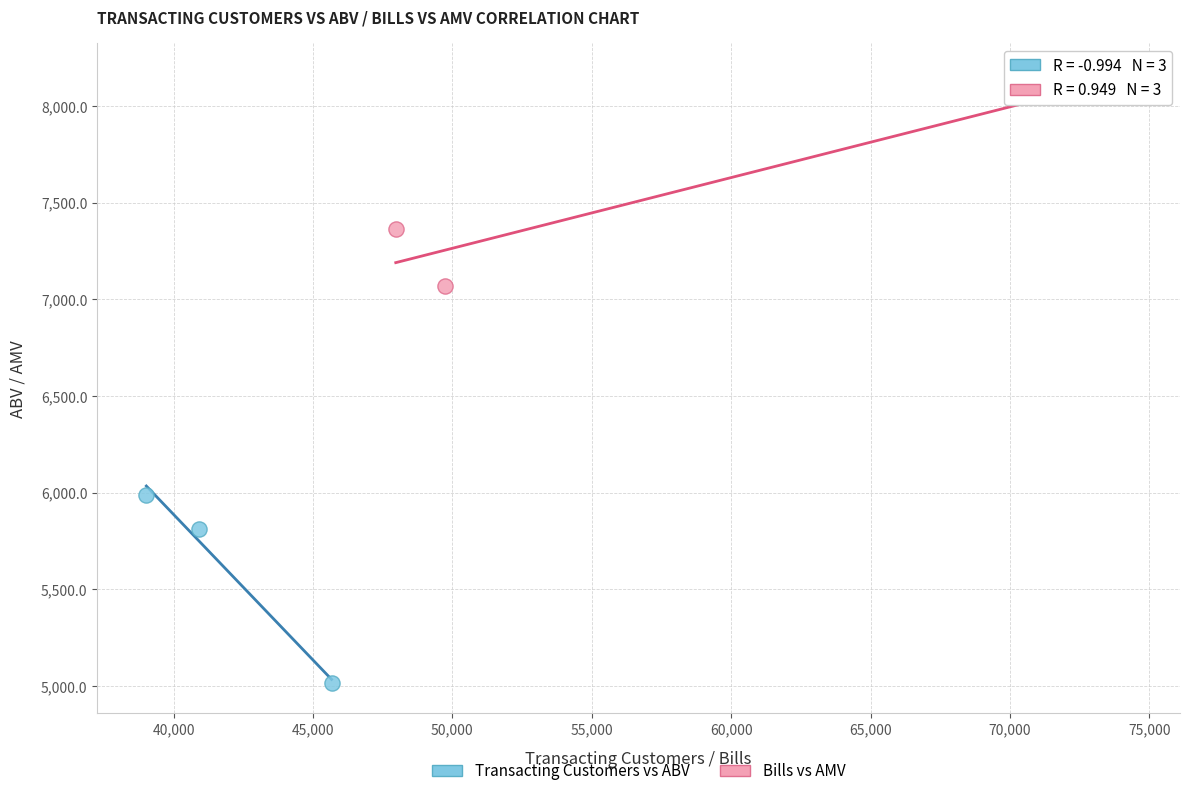

Which series reaches the minimum Y coordinate?

Transacting Customers vs ABV